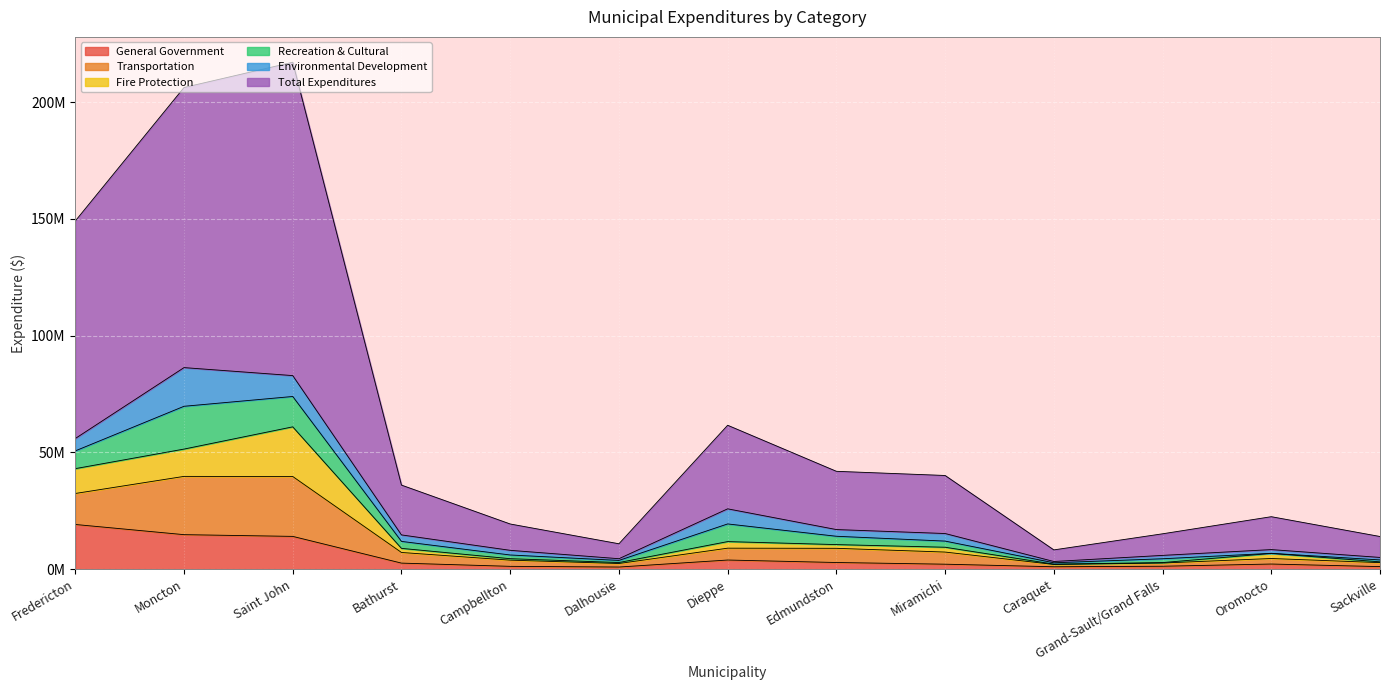

What are all the series names shown in the legend?

General Government, Transportation, Fire Protection, Recreation & Cultural, Environmental Development, Total Expenditures